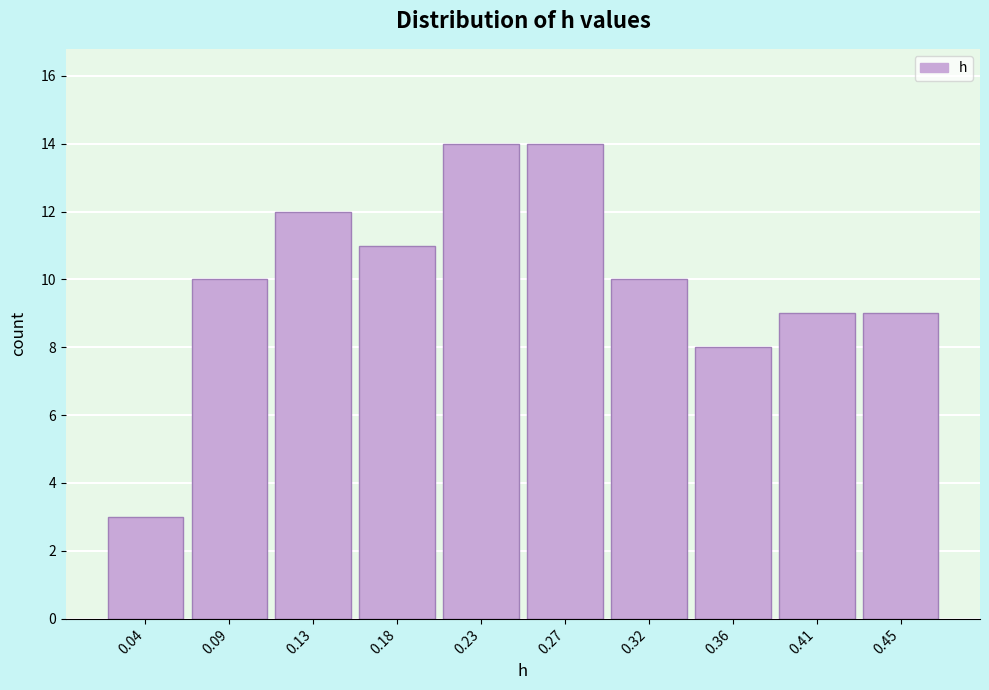

What is the height of the bar covering 0.295 to 0.340 on the x-axis? Neither the bar edges nor the heights are printed on the chart, so give them approximately, as read against the axes.

10